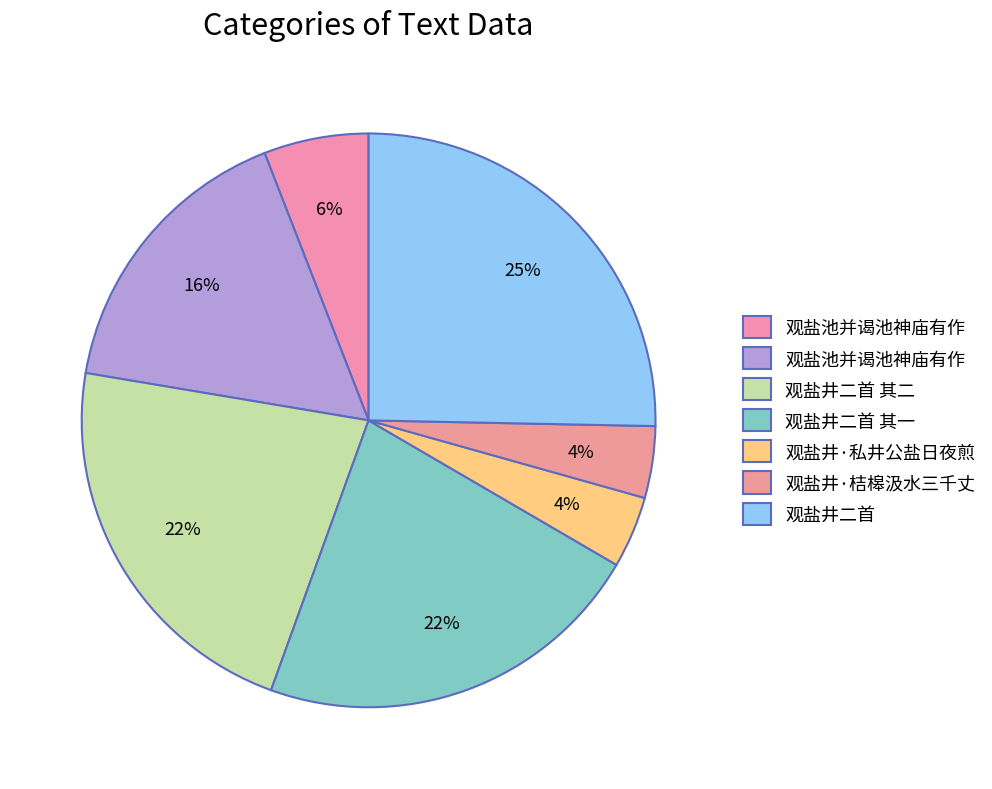

Count the number of slices in the pie.

7